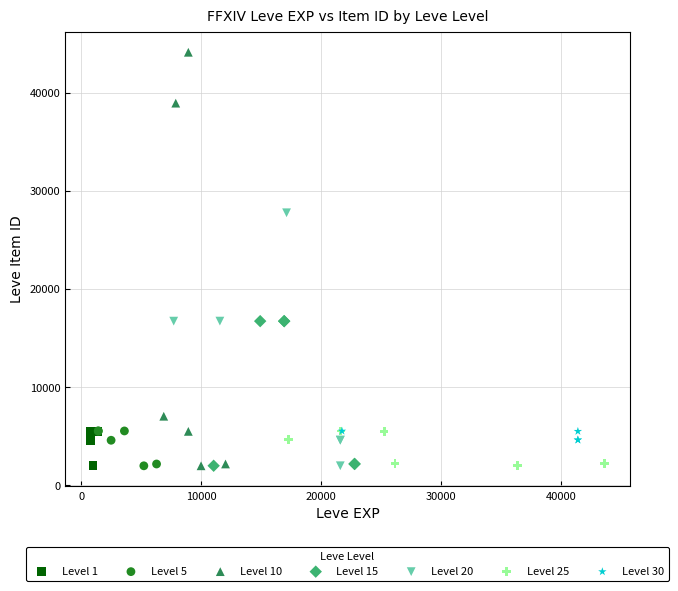

Which series has the largest Y range (max minus min)?

Level 10